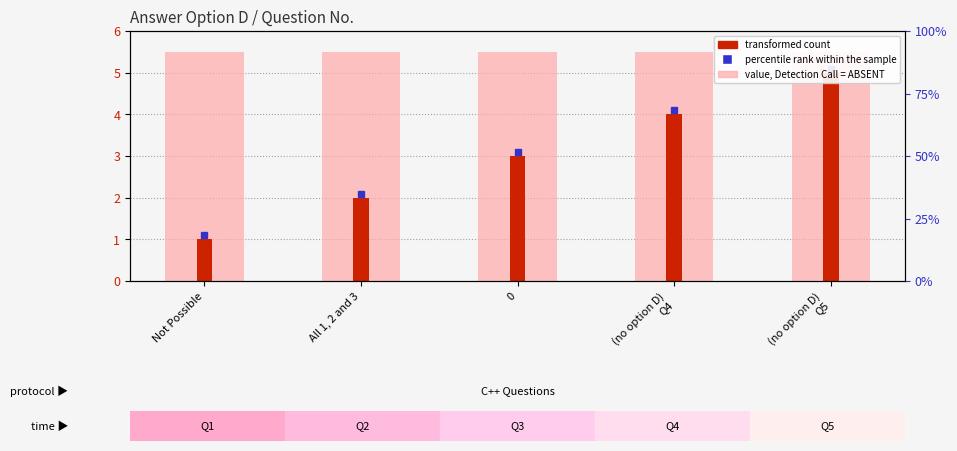

What position from the right is Not Possible?

5